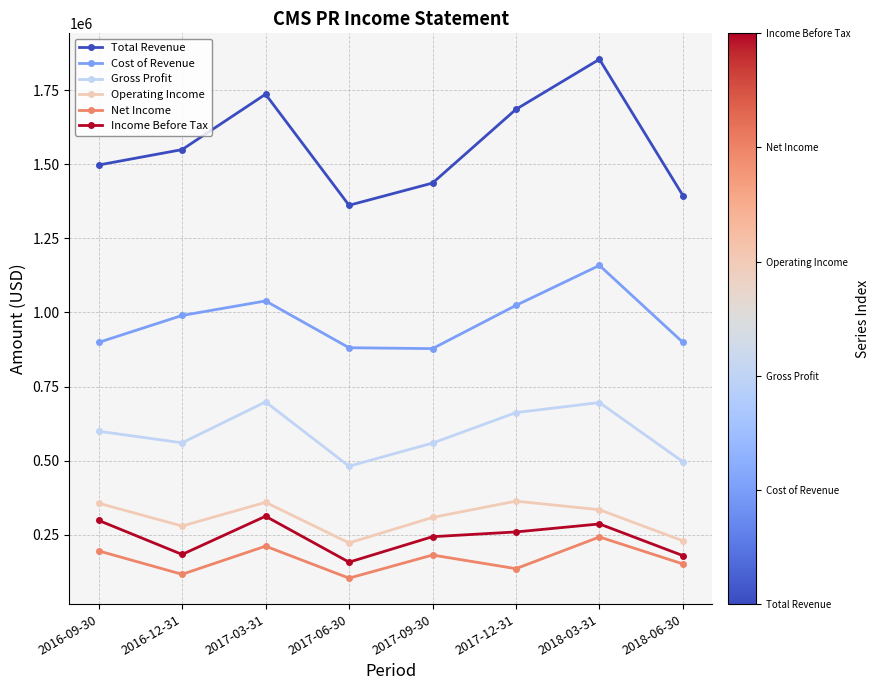

What position from the right is 2017-03-31?

6